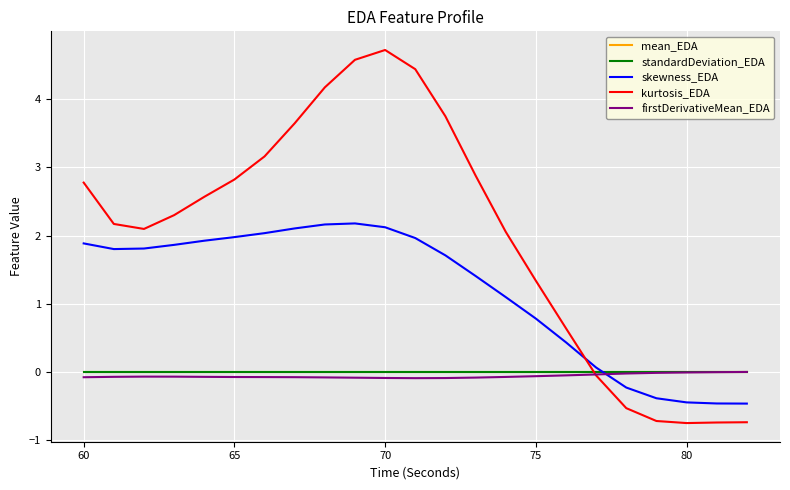

Which series has the largest range (max minus min)?

kurtosis_EDA